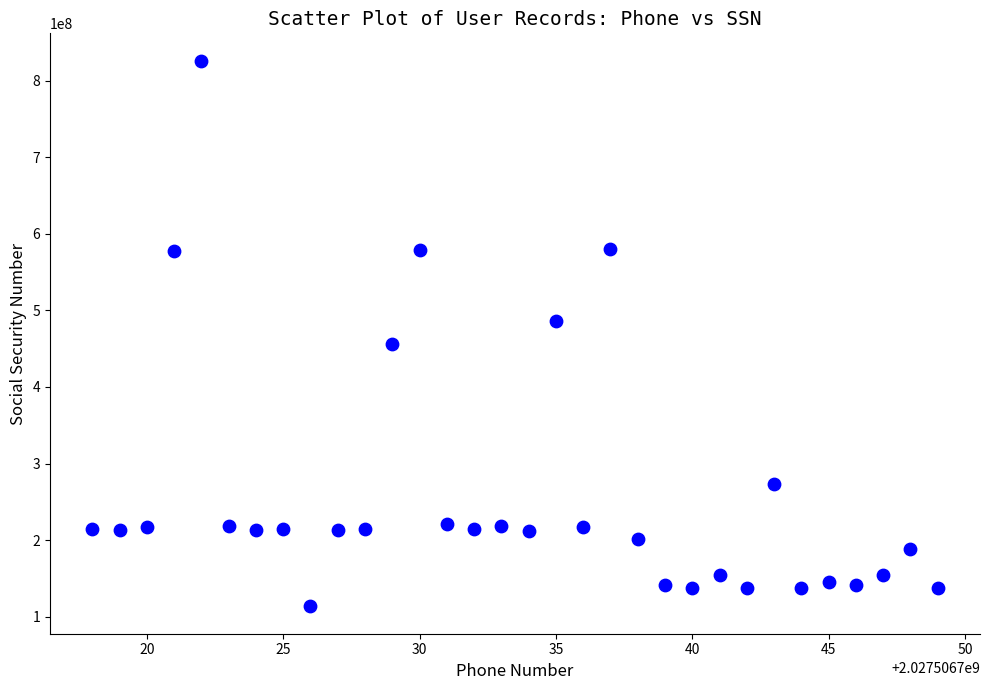

What is the range of Y values (max minus min)?

712654538